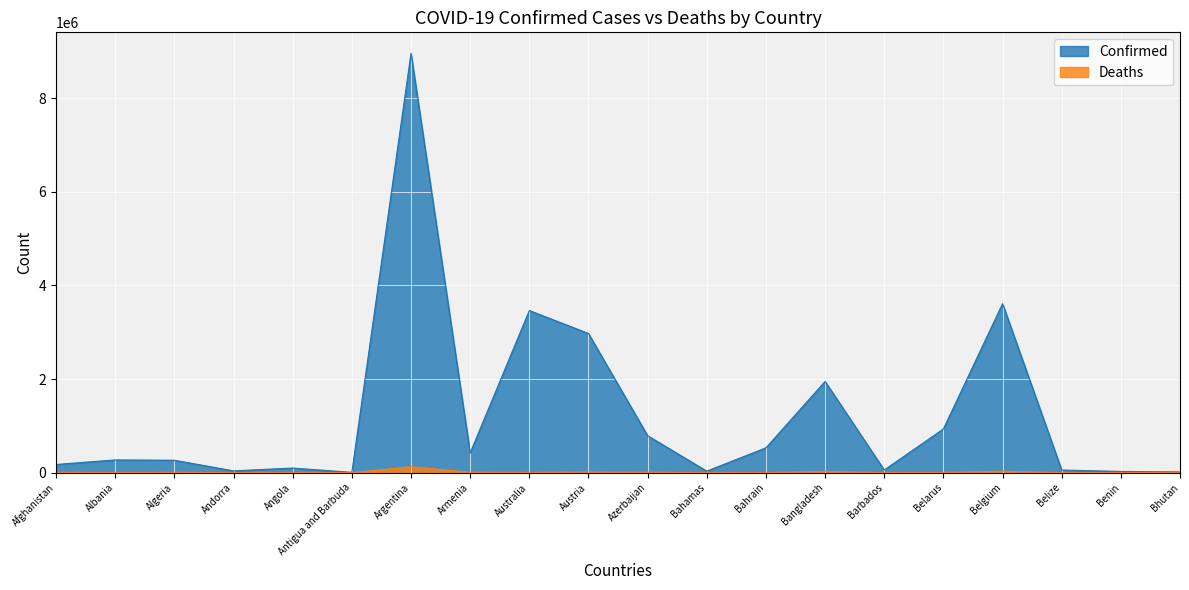

Where is the first local minimum for Deaths?

Albania